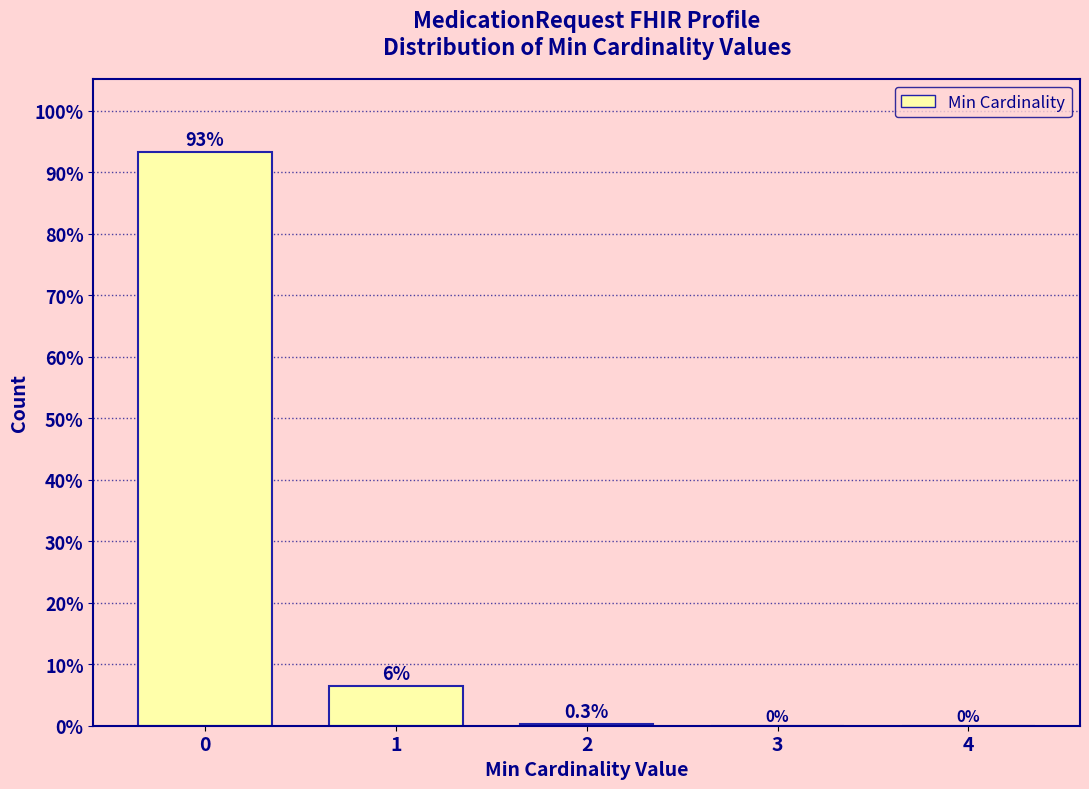

What is the maximum value shown in the chart?

93.3